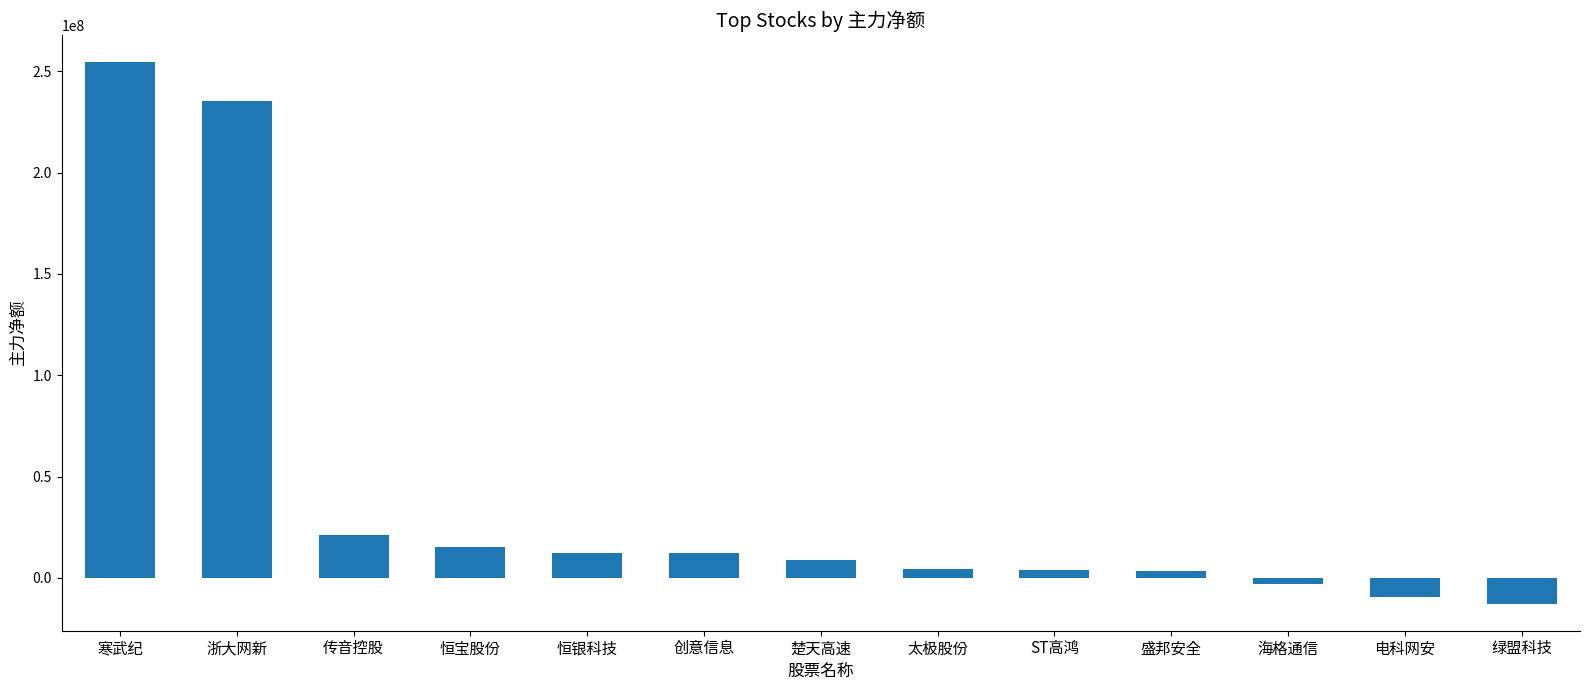

How many positive values are there?

10